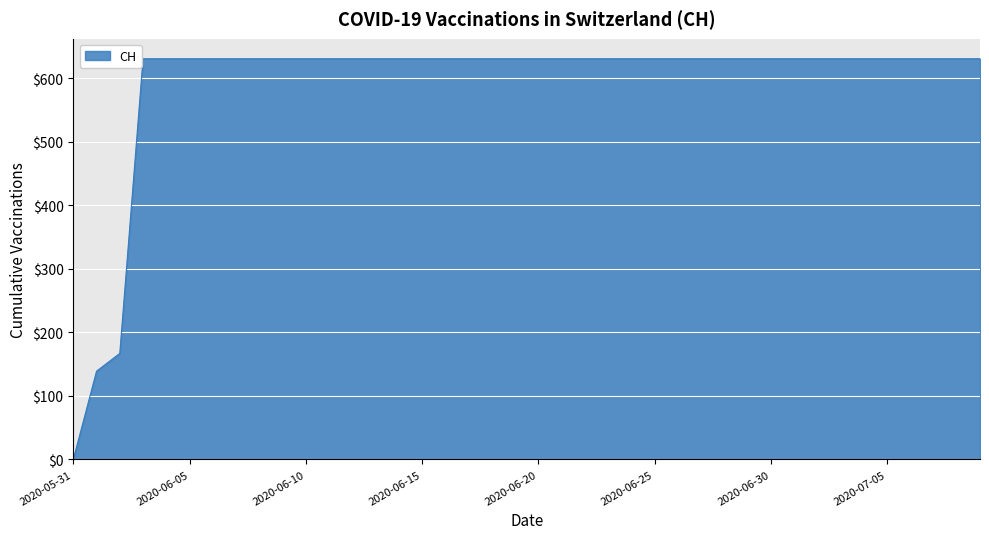

What is the greatest value displayed?

631